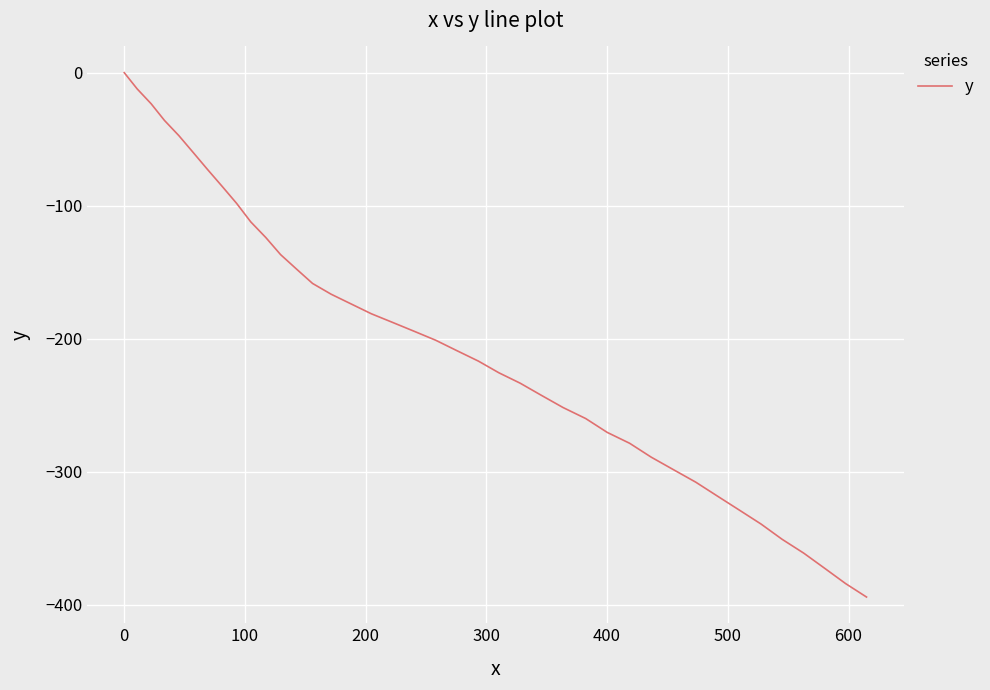

Reading left to right, transcribe all the data shown in this chart.

0.0	-12.2	-23.4	-35.9	-47.3	-60.0	-72.8	-85.7	-98.3	-112.2	-124.0	-136.8	-147.6	-158.5	-166.6	-173.8	-181.3	-187.8	-194.4	-201.2	-209.1	-216.9	-225.7	-233.5	-242.6	-251.8	-260.1	-270.5	-278.7	-289.1	-298.5	-307.9	-318.4	-328.9	-339.4	-350.9	-361.3	-372.8	-384.2	-394.3